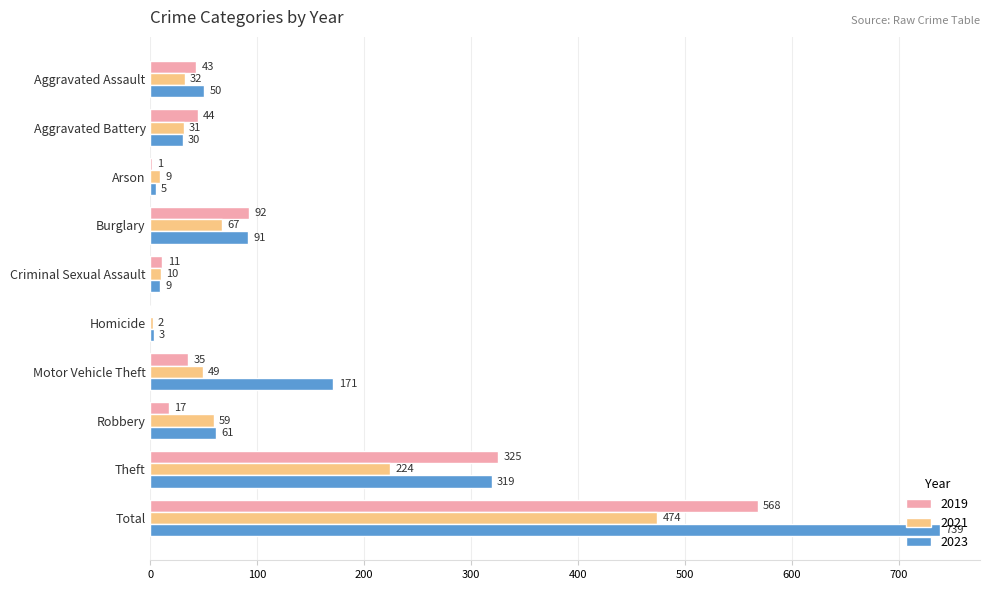

Where is 2021 nearest to the value 238?

Theft